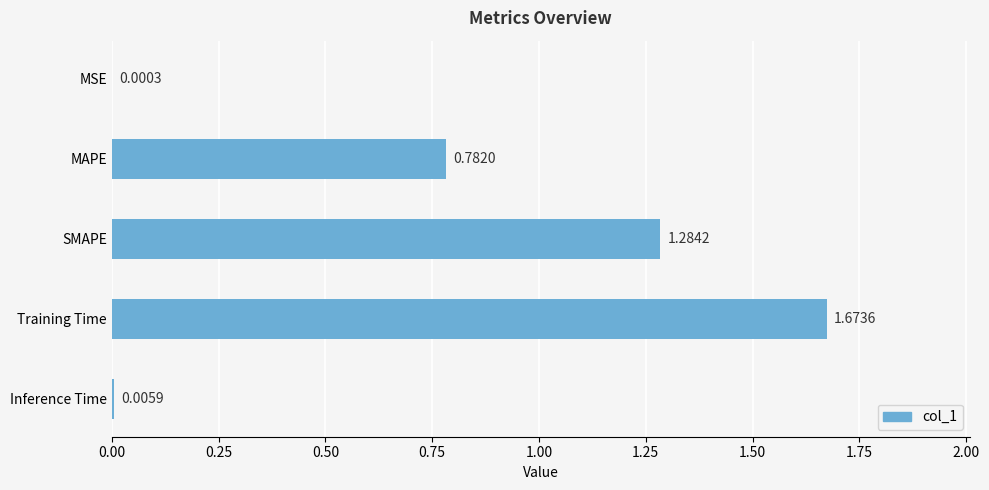

Where is the data nearest to the value 0?

MSE